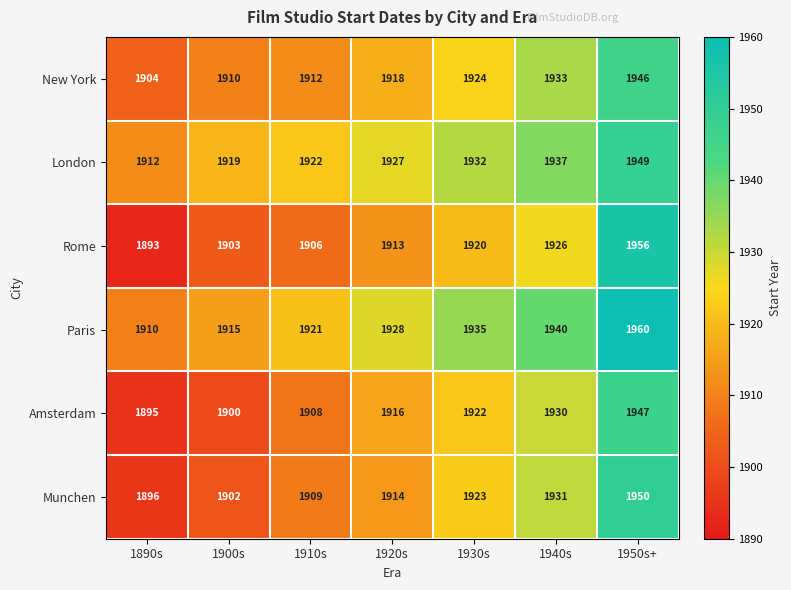

List the series in order of their peak value, lowest first.

New York, Amsterdam, London, Munchen, Rome, Paris